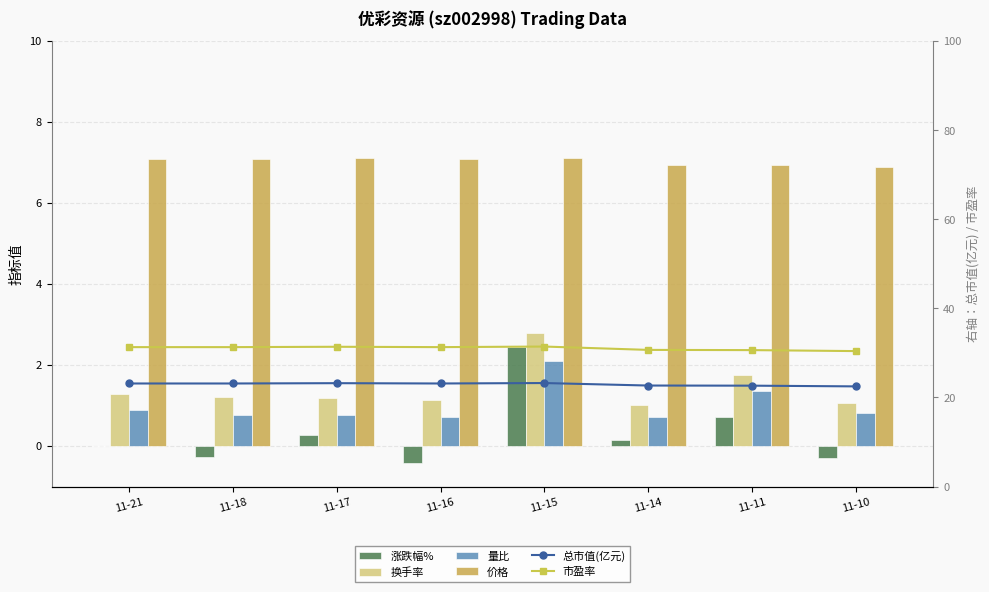

What is the sum of all 量比 values?

8.1